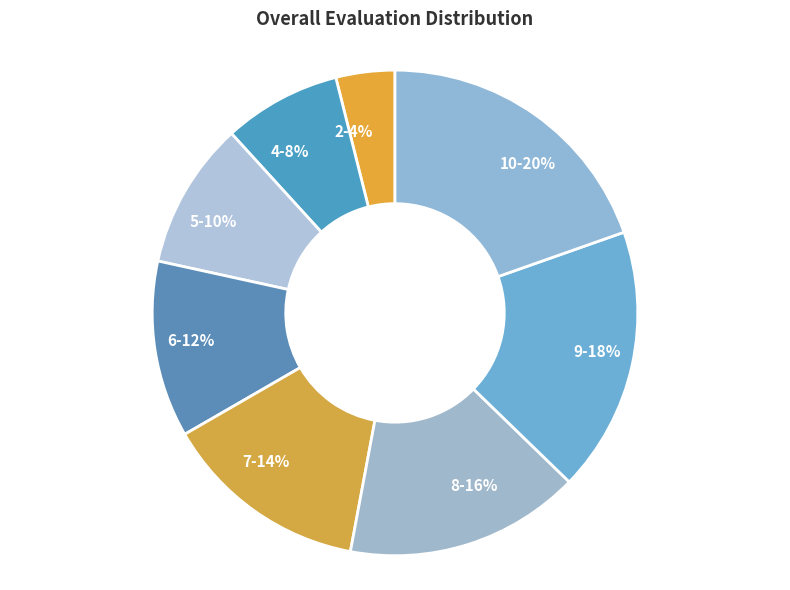

The 5 slice represents 5% of the pie. True or false?

False